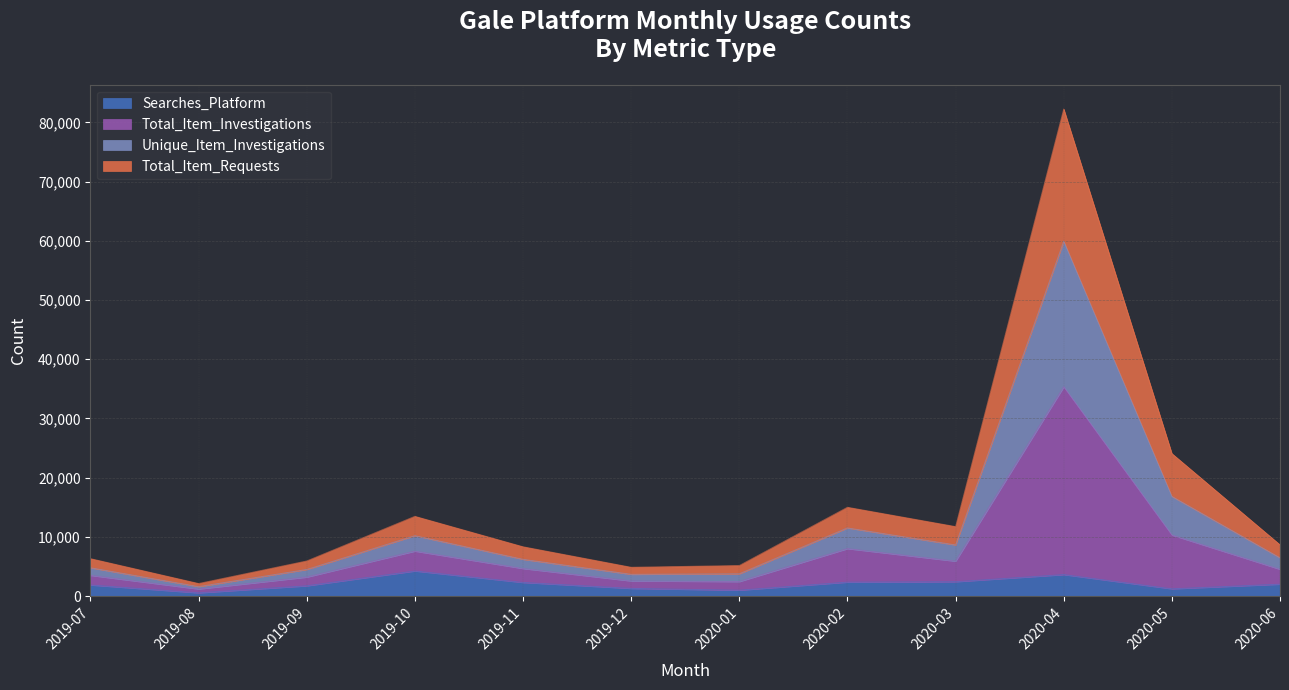

True or false: Unique_Item_Investigations and Searches_Platform intersect in this chart.

False